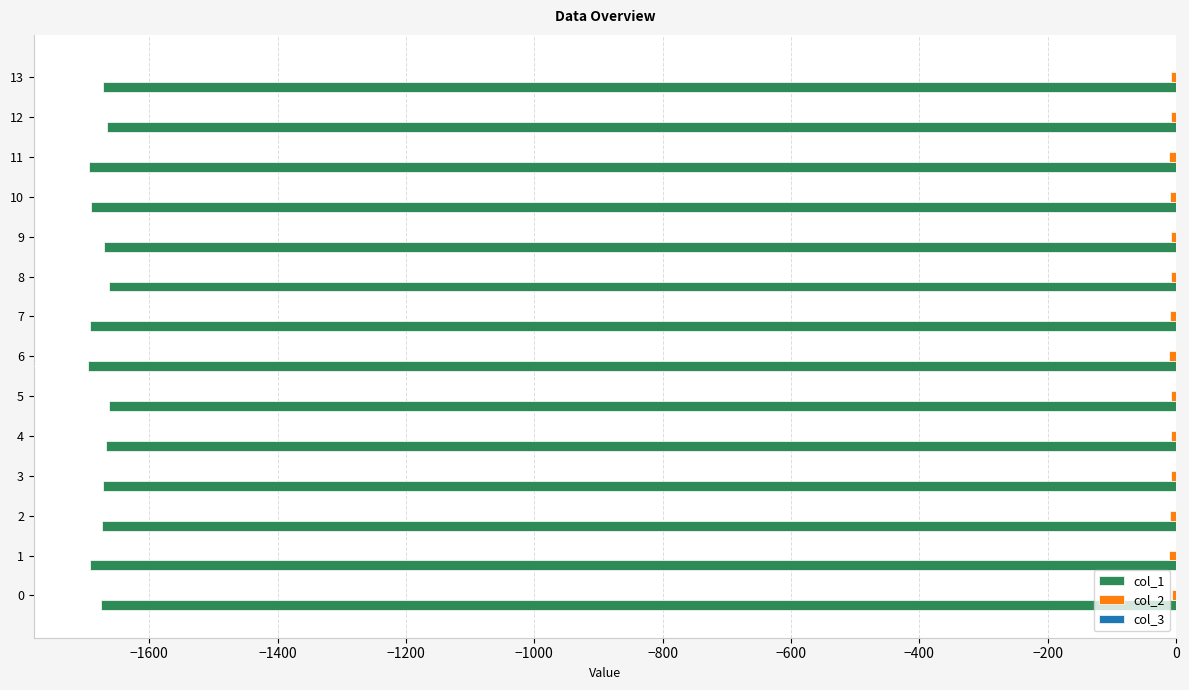

What is the total value across all series at 2?

-1683.2